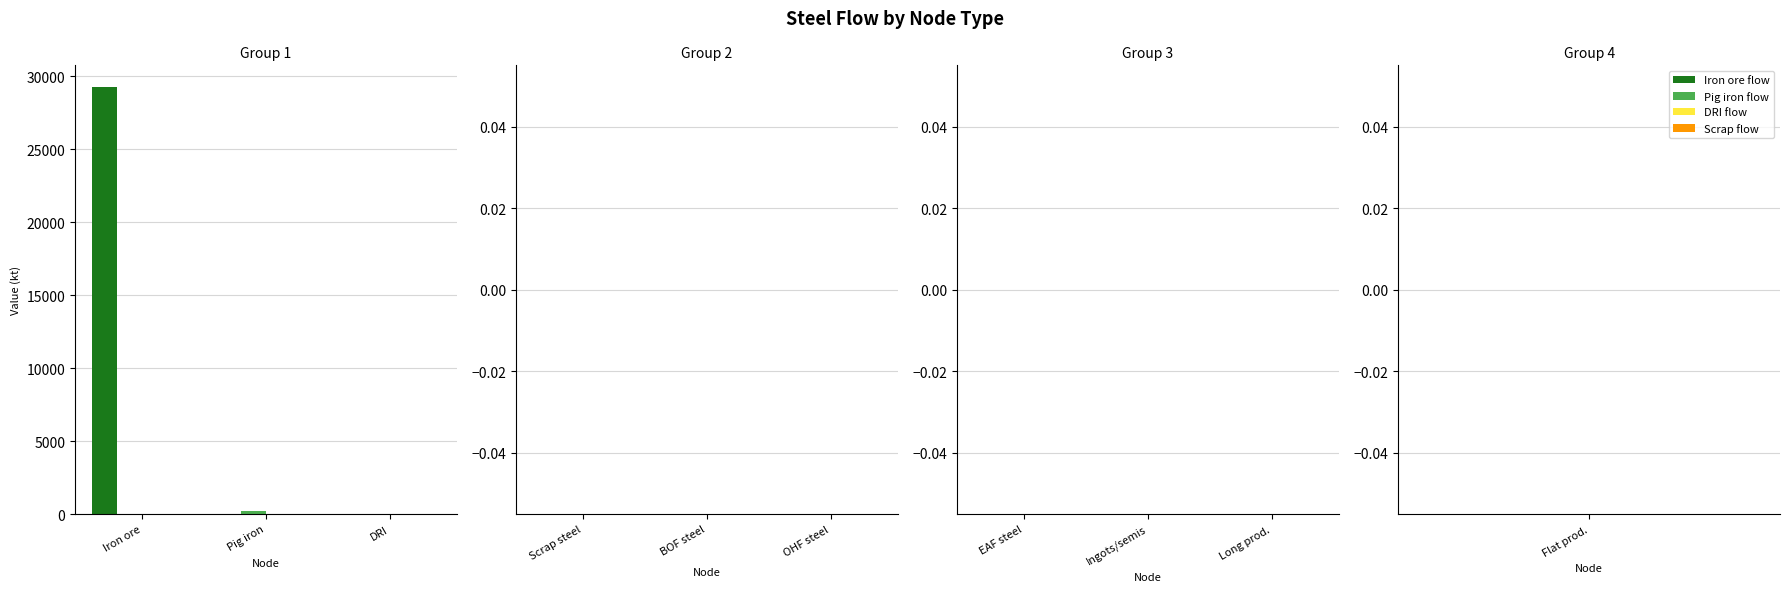

Which label corresponds to the largest value in the chart?

Iron ore